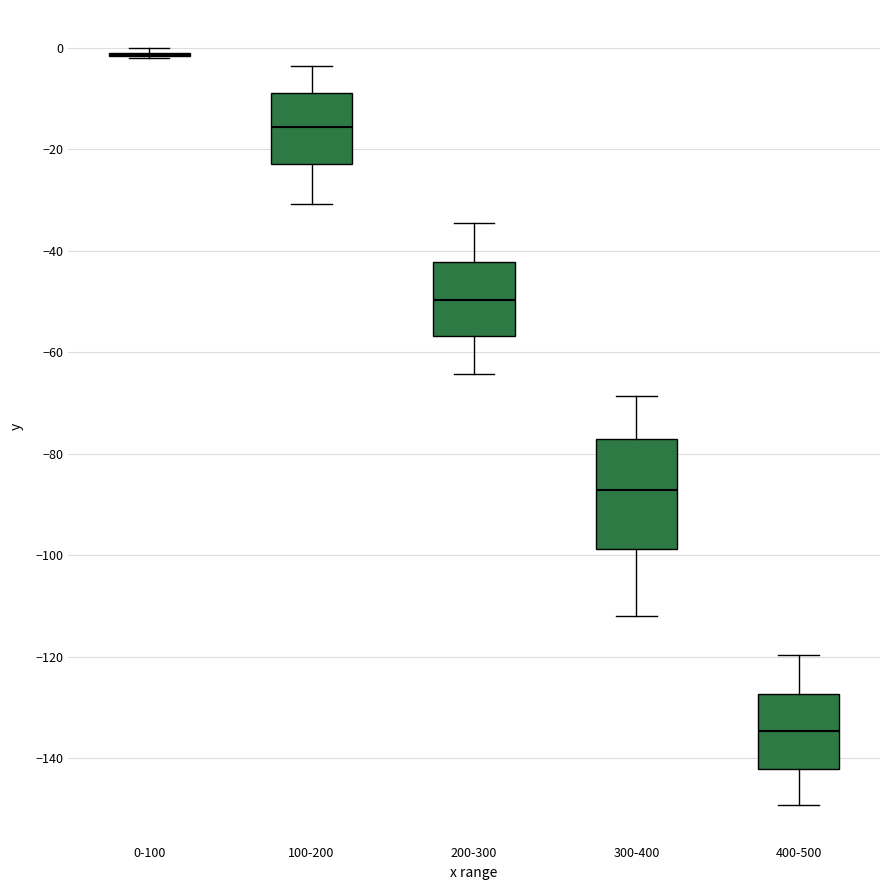

Reading left to right, transcribe this box plot: for each box, give where its median line is, the range the box spans, and where its two whiskers end, as read against the y-axis. The values are not printed on the chart, so give them approximately, as read against the axis.

0-100: box collapsed to a line at -2, whiskers -2 to 0
100-200: median -16, box -22 to -8, whiskers -30 to -4
200-300: median -50, box -56 to -42, whiskers -64 to -34
300-400: median -88, box -98 to -78, whiskers -112 to -68
400-500: median -134, box -142 to -128, whiskers -150 to -120